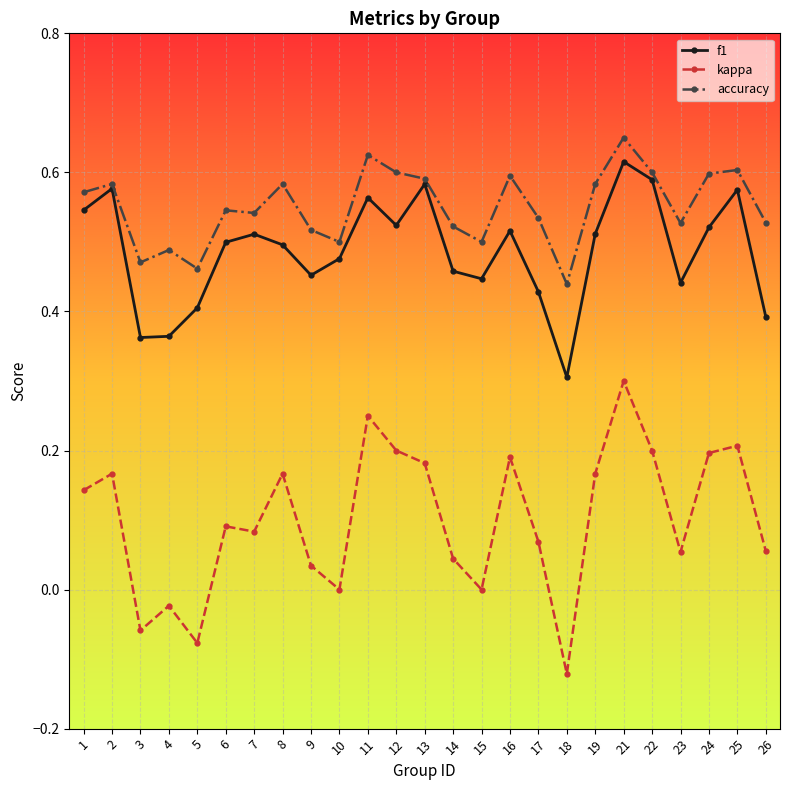

Which series has the widest spread of values?

kappa